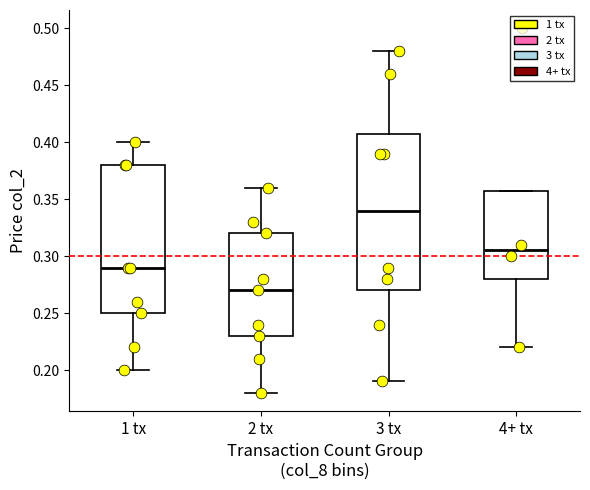

Reading left to right, transcribe this box plot: for each box, give where its median line is, the range the box spans, and where its two whiskers end, as read against the y-axis. The values are not printed on the chart, so give them approximately, as read against the axis.

1 tx: median 0.290, box 0.250 to 0.380, whiskers 0.200 to 0.400
2 tx: median 0.270, box 0.230 to 0.320, whiskers 0.180 to 0.360
3 tx: median 0.340, box 0.270 to 0.410, whiskers 0.190 to 0.480
4+ tx: median 0.305, box 0.280 to 0.360, whiskers 0.220 to 0.360